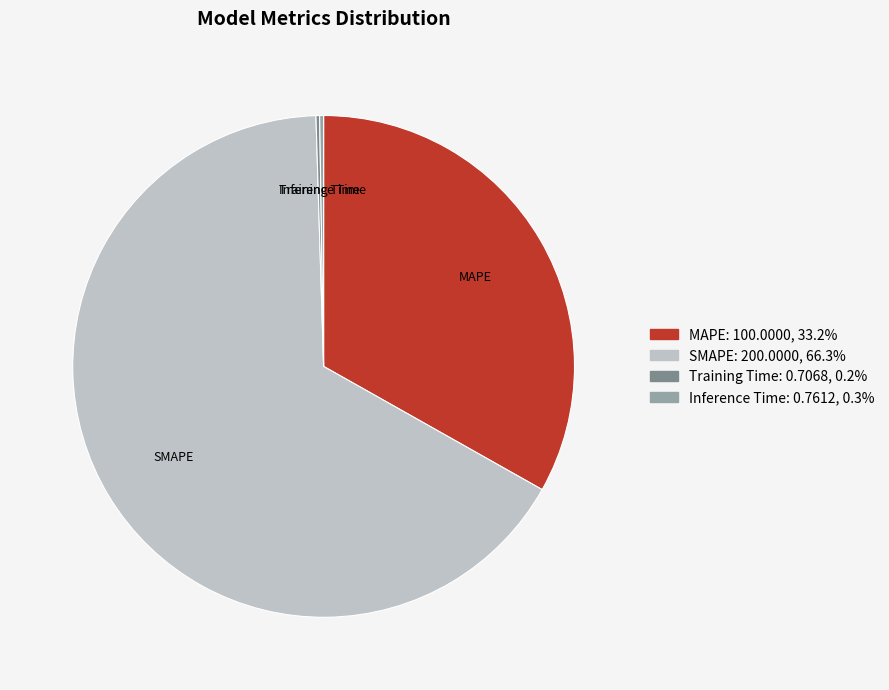

Combined, do SMAPE and MAPE account for over 50%?

Yes